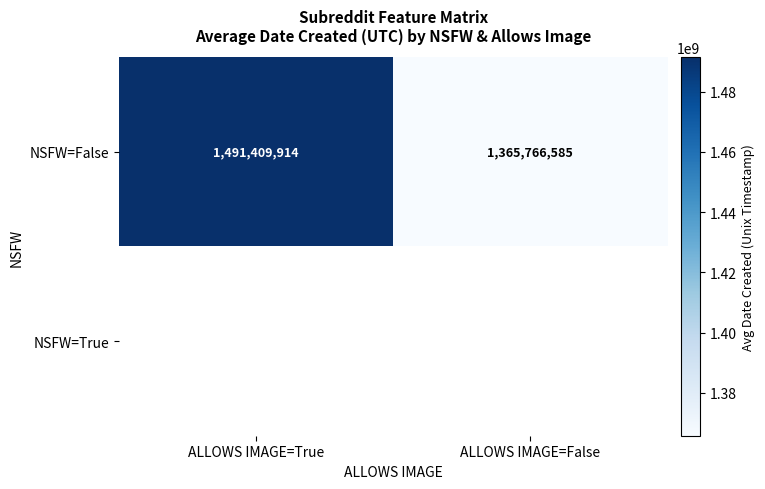

Rank the categories by NSFW=False value from highest to lowest.

ALLOWS IMAGE=True, ALLOWS IMAGE=False